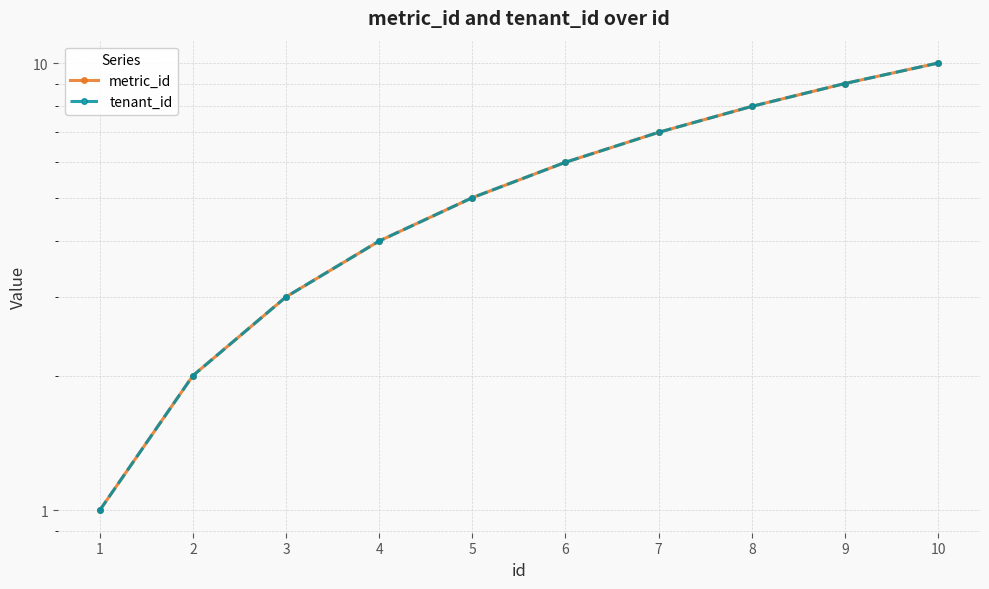

True or false: tenant_id and metric_id cross at least once.

False